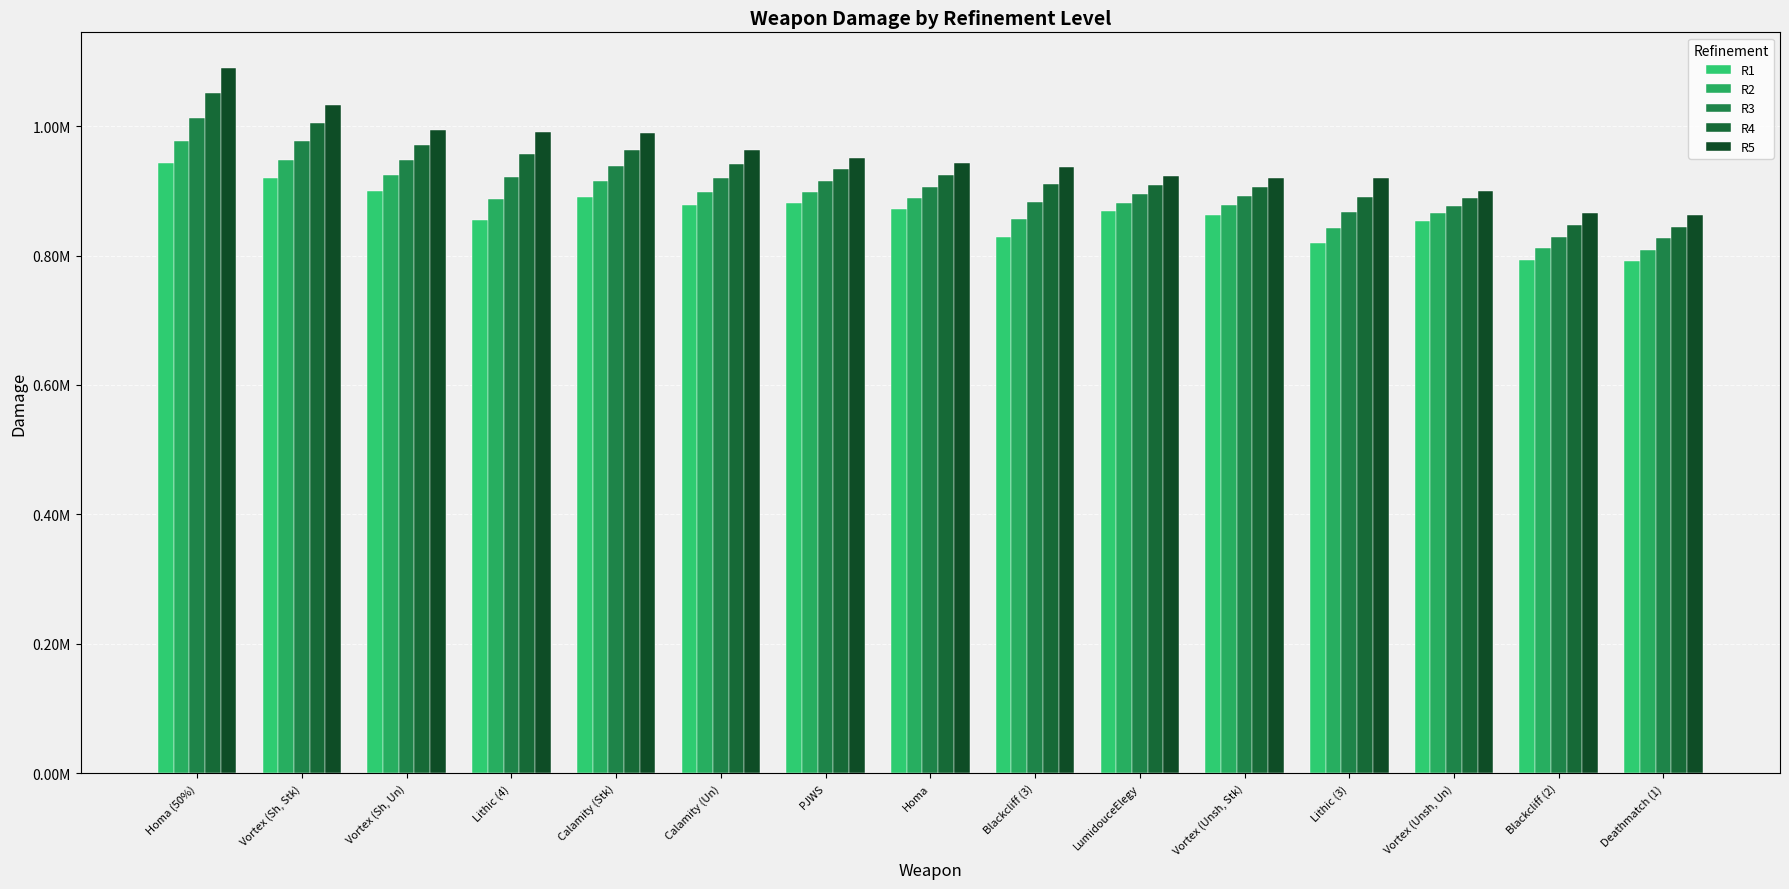

List the series in order of their overall mean, lowest first.

R1, R2, R3, R4, R5